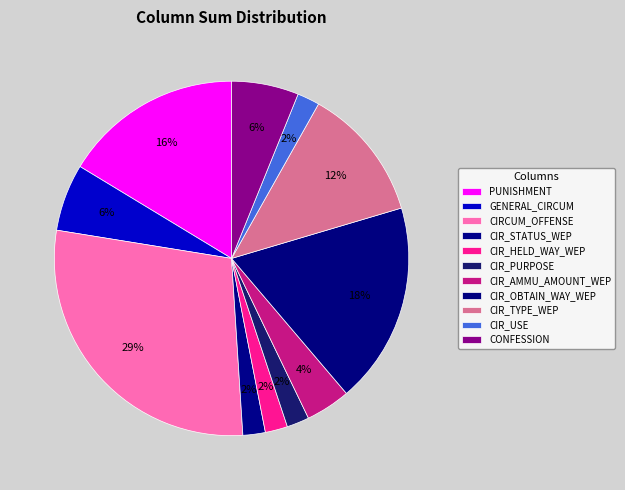

To the nearest percent, what percentage of the pie is CIRCUM_OFFENSE?

29%